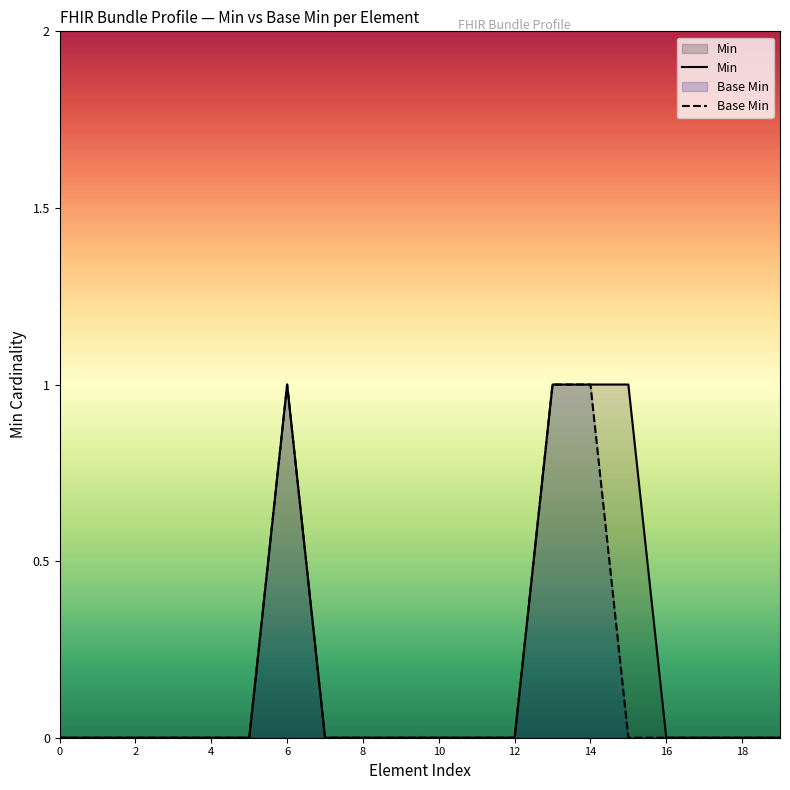

True or false: Min has a value of 0 at 0.

True